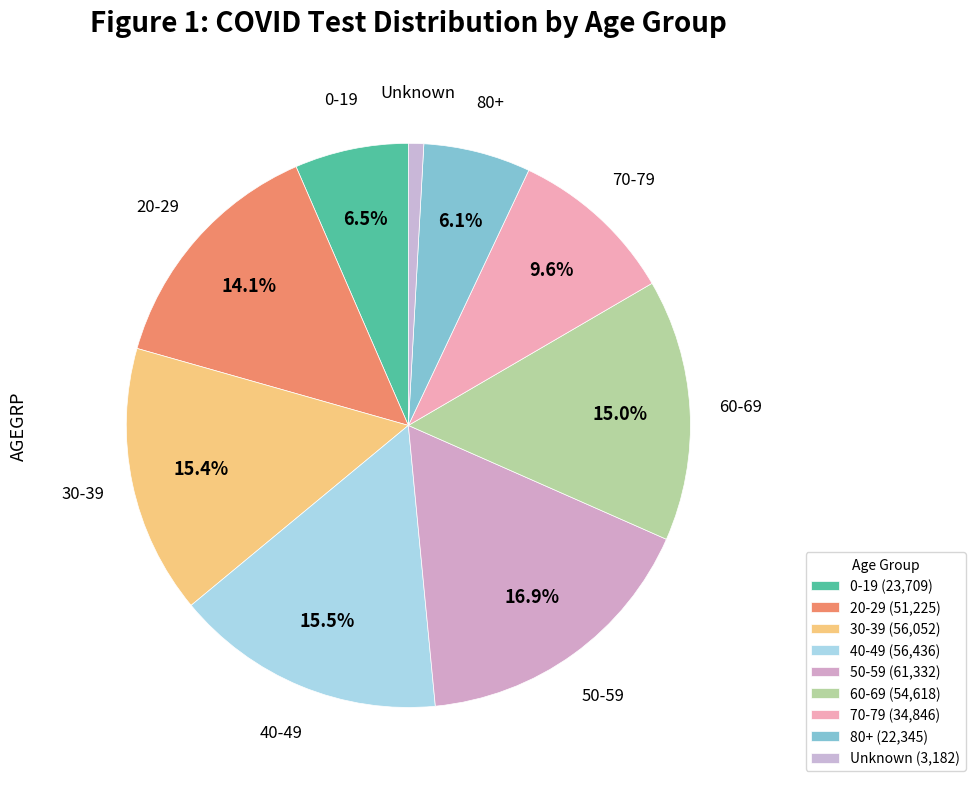

Between 70-79 and 60-69, which is larger?

60-69